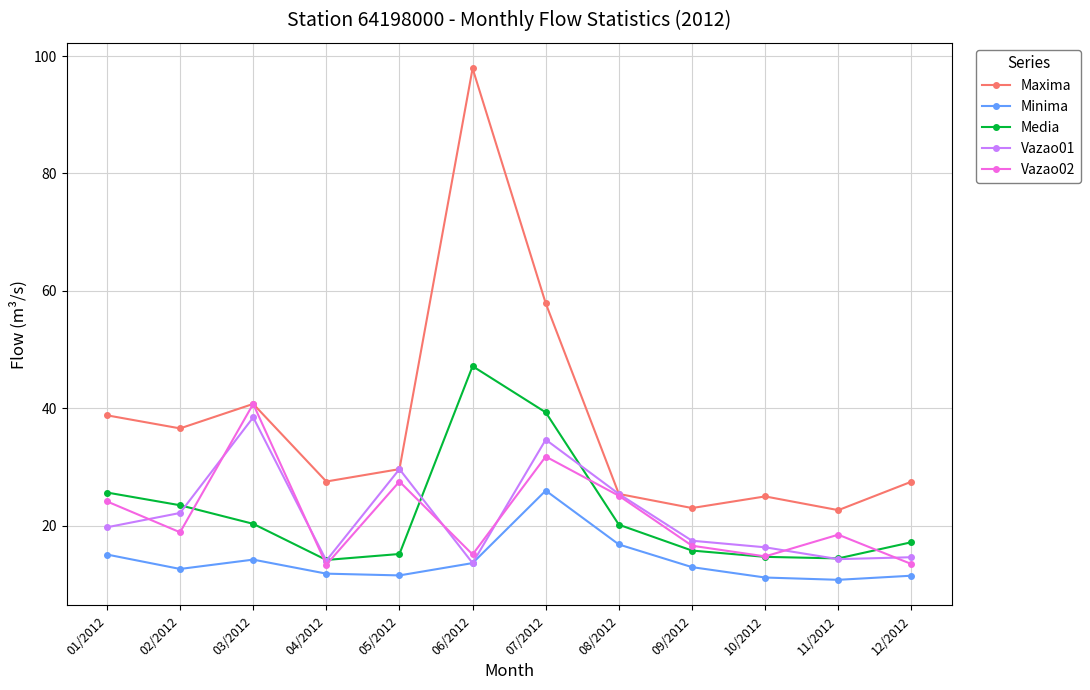

What is the total value across all series at 11/2012?

80.5